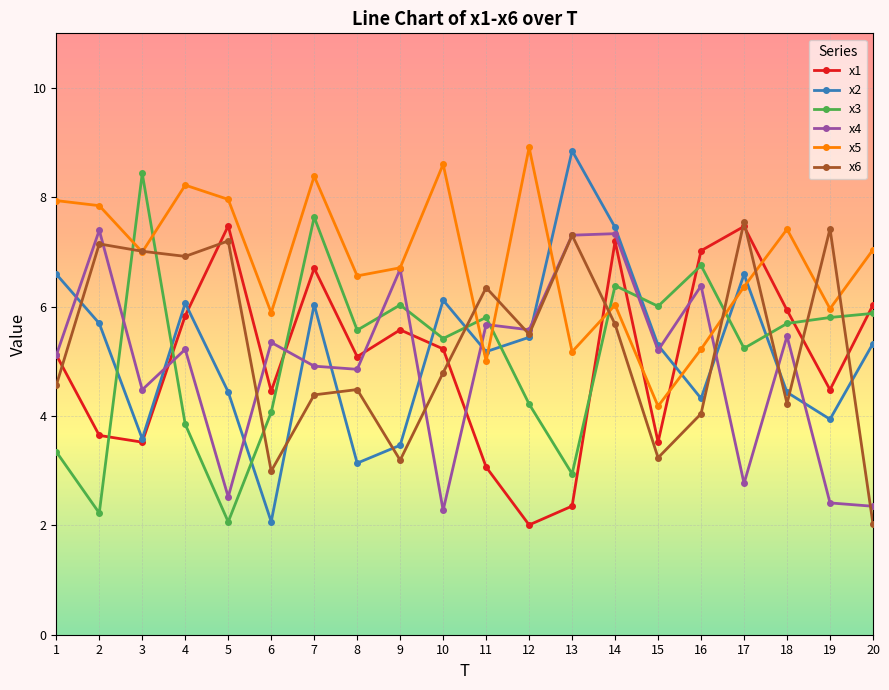

How many values in the x4 series exceed 5?

12